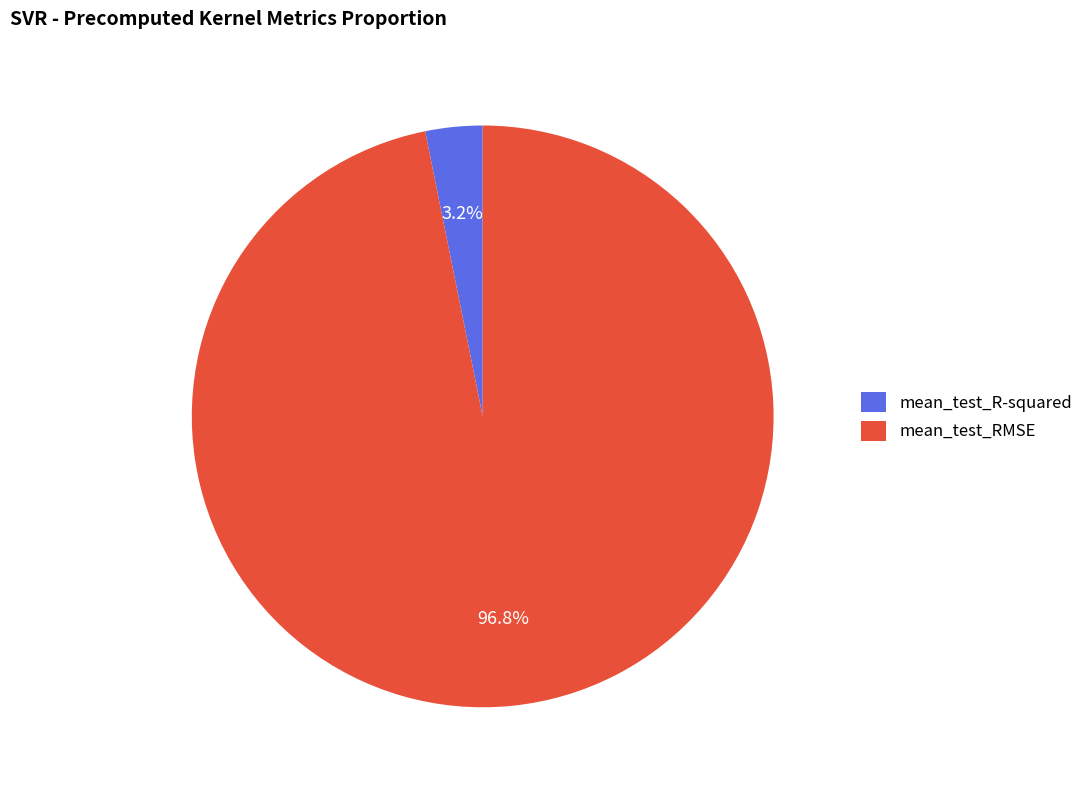

Which category has the biggest portion of the pie?

mean_test_RMSE